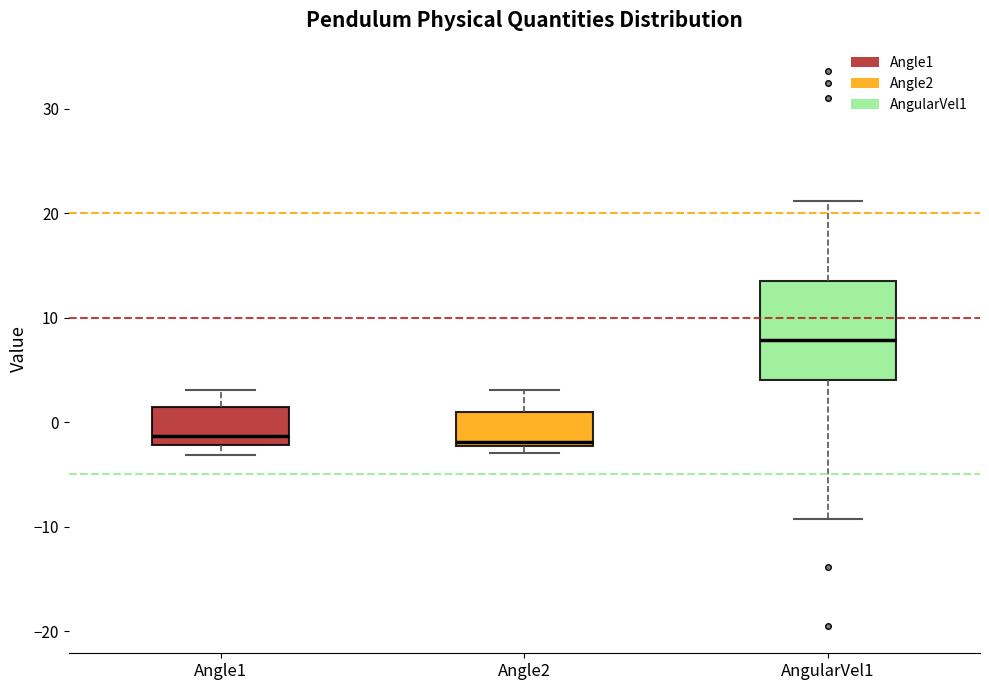

Reading left to right, read every box against the y-axis: the position of its median line, the range the box covers, and the ends of its whiskers. The values are not printed on the chart, so give them approximately, as read against the axis.

Angle1: median -1, box -2 to 1, whiskers -3 to 3
Angle2: median -2 (just above the box's lower edge), box -2 to 1, whiskers -3 to 3
AngularVel1: median 8, box 4 to 14, whiskers -9 to 21